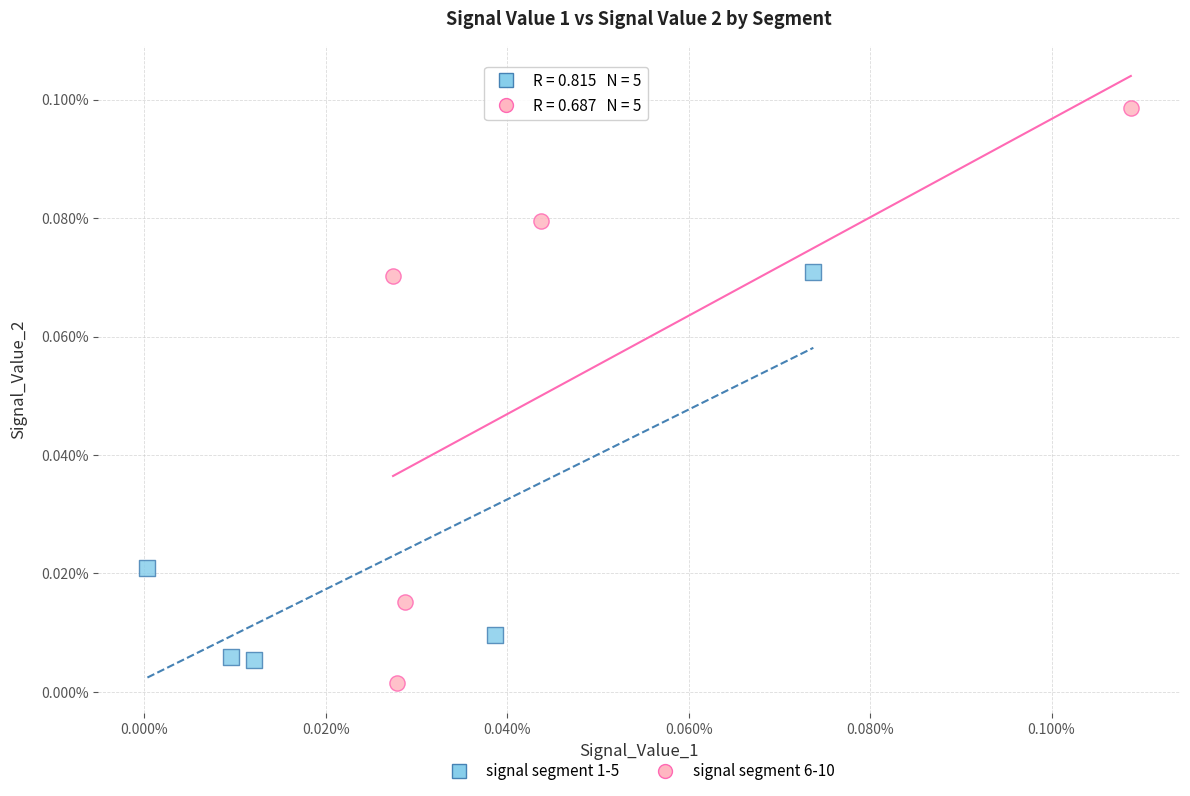

Which series contains the highest Y value?

signal segment 6-10